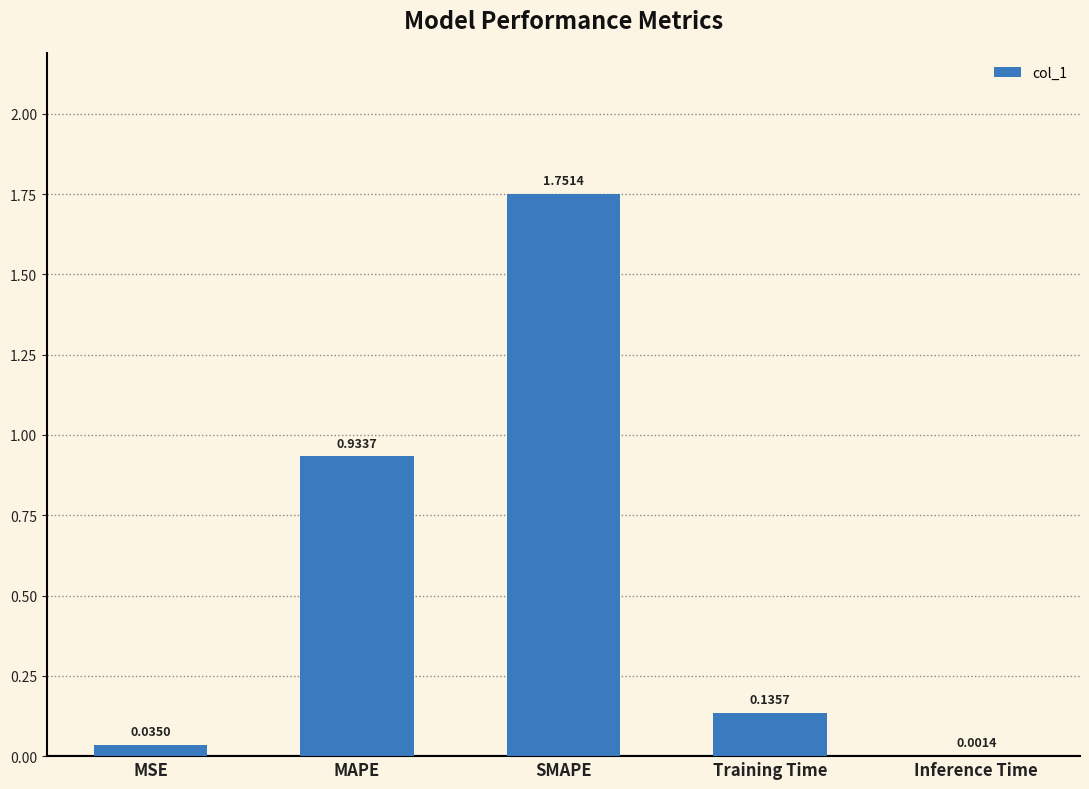

What is the sum of all values?

2.9